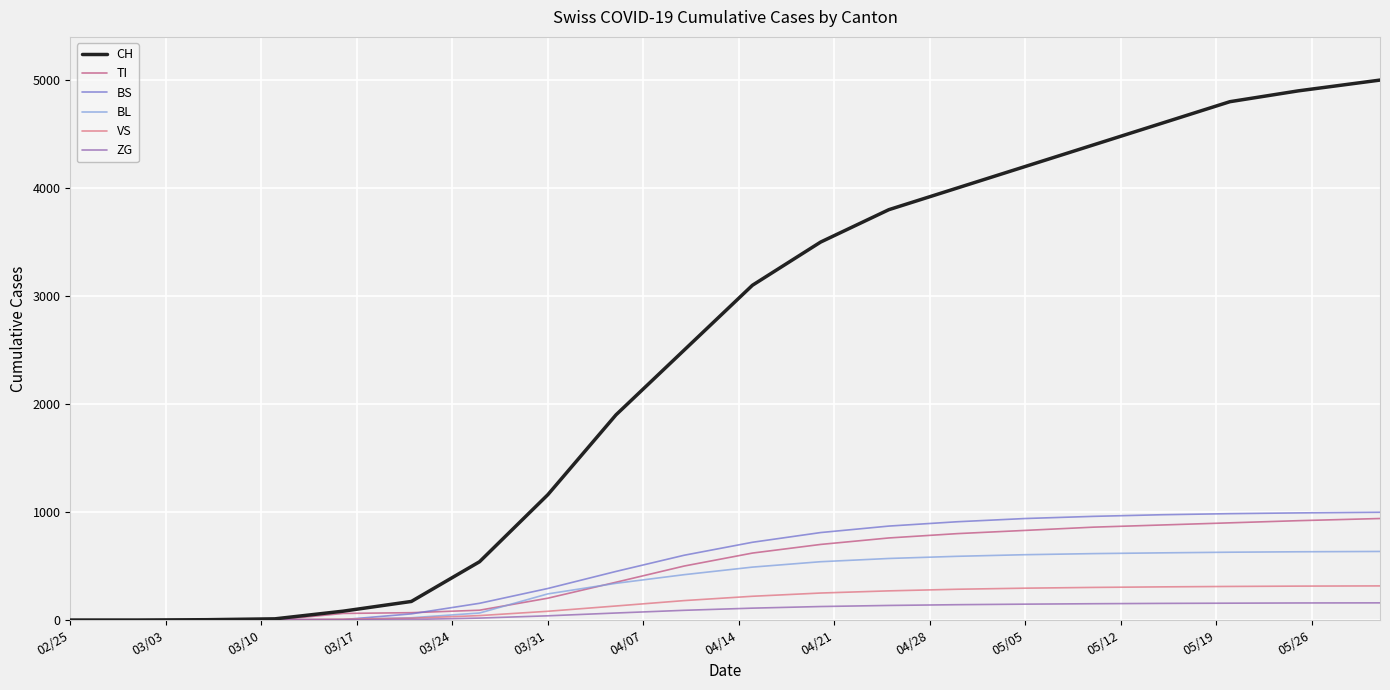

Which series has the largest total across all categories?

CH